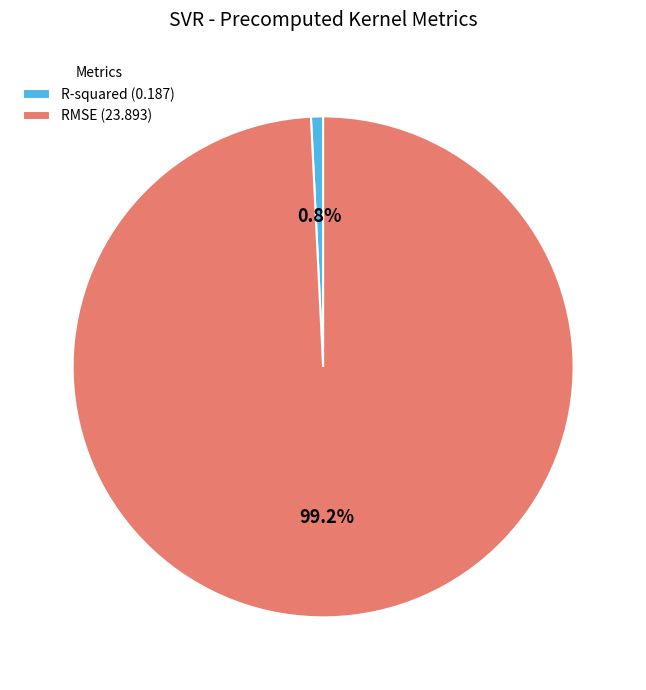

Between R-squared and RMSE, which is larger?

RMSE